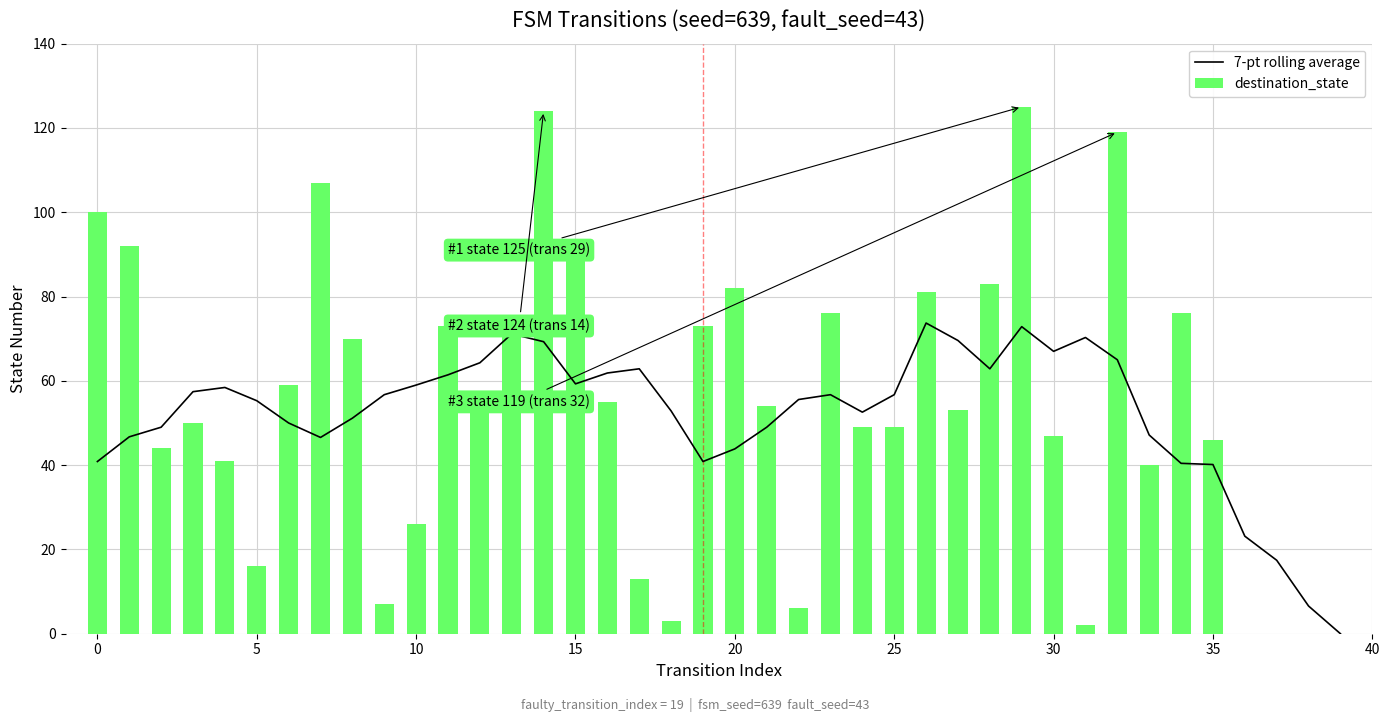

Rank the series by their average value, from lowest to highest.

7-pt rolling average, destination_state